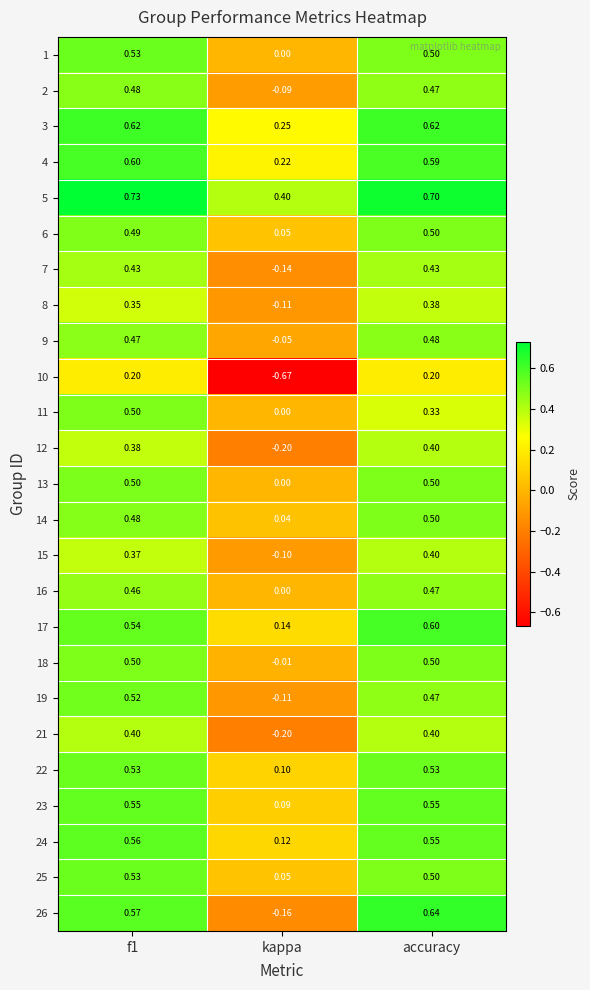

Is the value of 8 at accuracy greater than the value of 22 at accuracy?

No